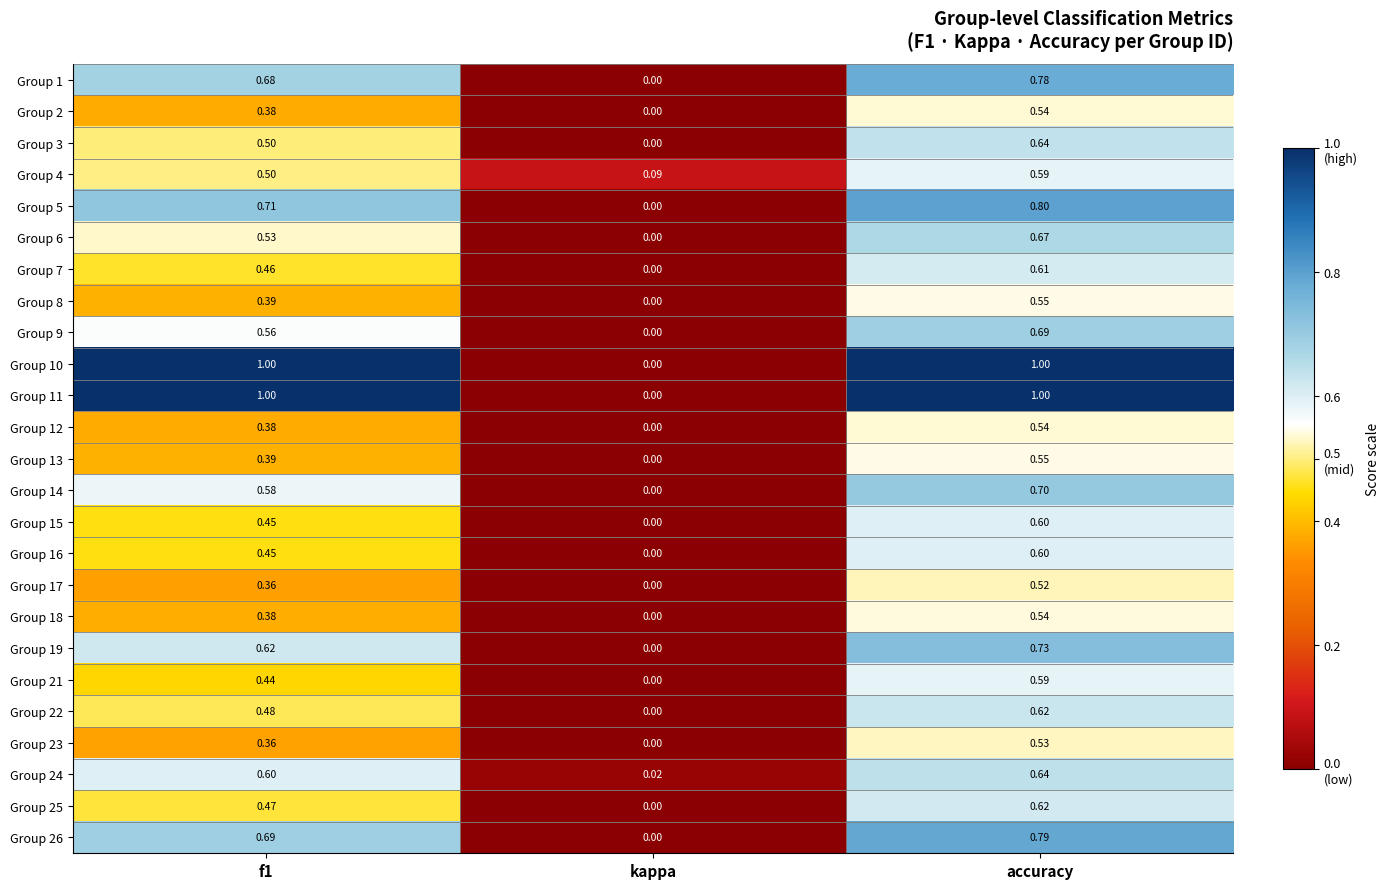

Is the value of Group 7 at kappa greater than the value of Group 19 at f1?

No